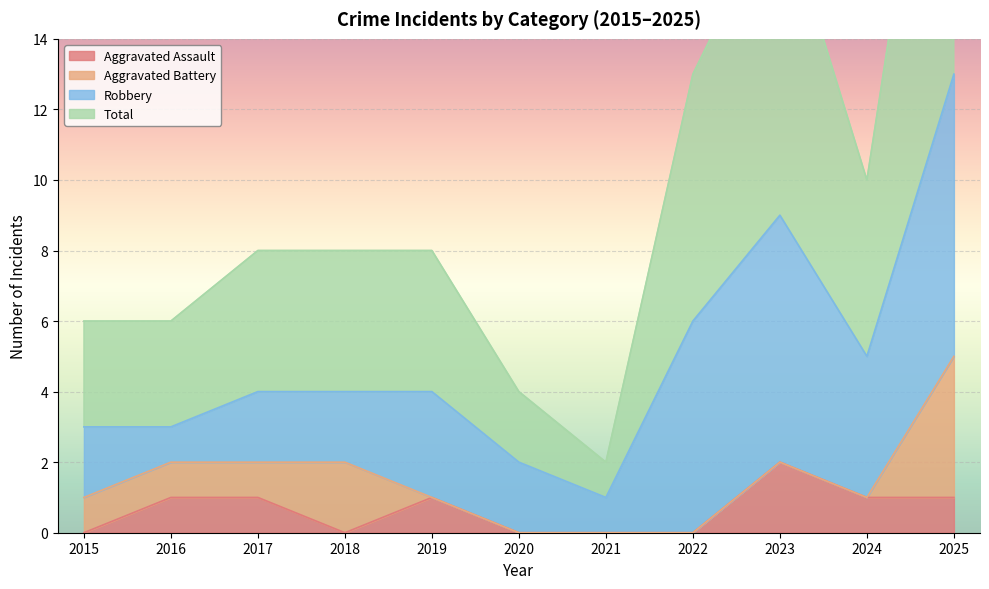

The value of Aggravated Assault at 2021 is 1. True or false?

False